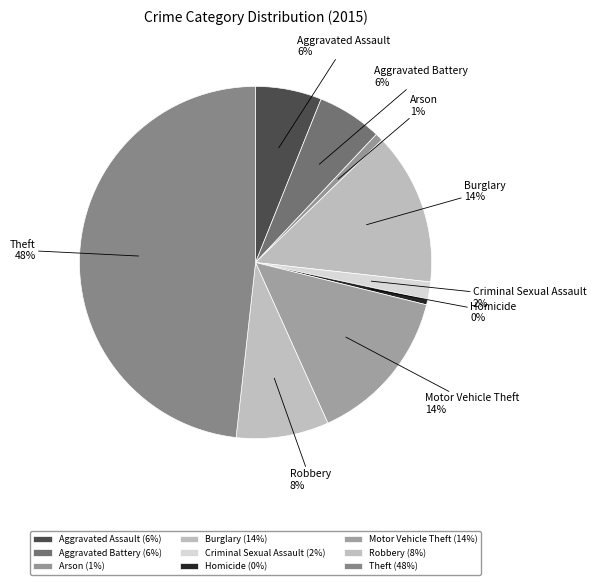

To the nearest percent, what portion does Aggravated Battery represent?

6%